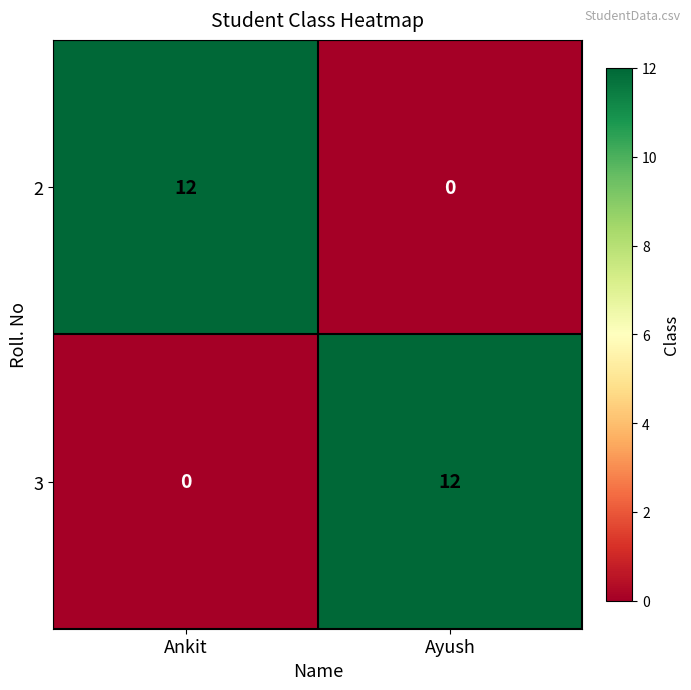

What is the total value across all series at Ayush?

12